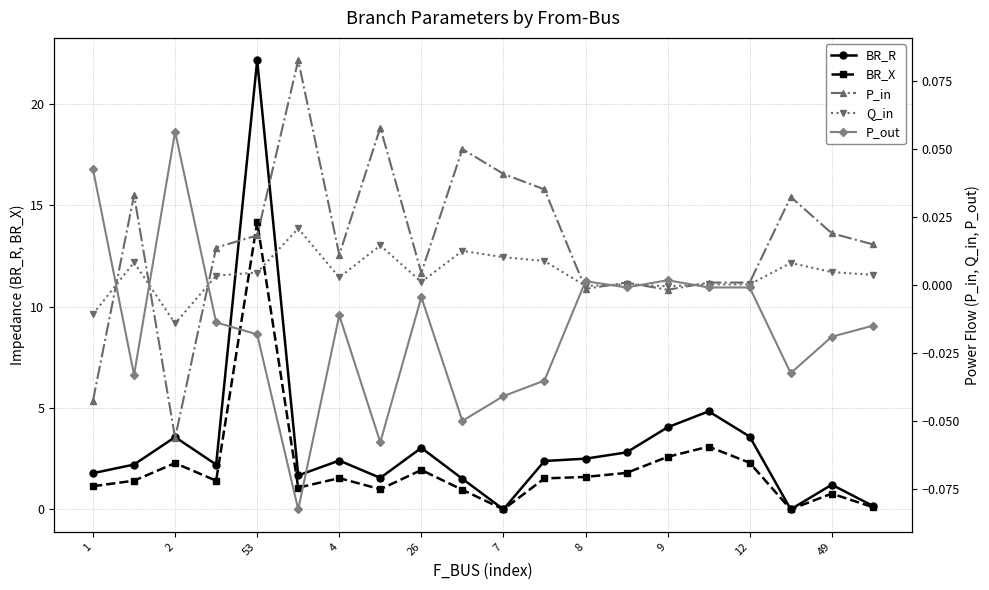

How many values in the P_out series are below 0?

16